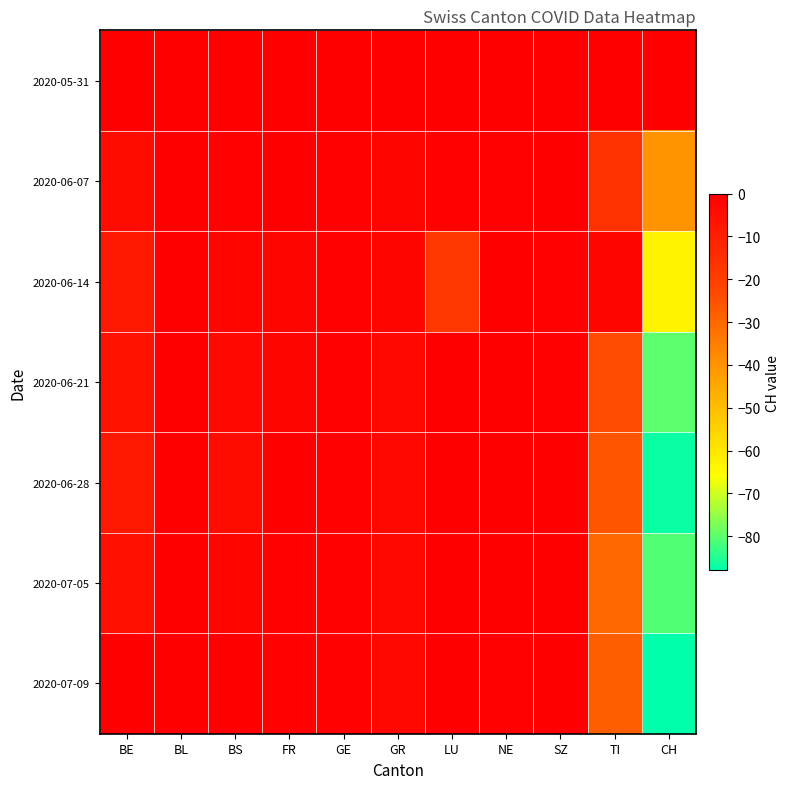

Reading left to right, list all the values displayed in this chart.

2020-05-31: BE=0	BL=0	BS=0	FR=0	GE=0	GR=0	LU=0	NE=0	SZ=0	TI=0	CH=0
2020-06-07: BE=-4	BL=0	BS=-1	FR=0	GE=-1	GR=-2	LU=-1	NE=-1	SZ=0	TI=-16	CH=-40
2020-06-14: BE=-8	BL=0	BS=-2	FR=-2	GE=-1	GR=-2	LU=-18	NE=1	SZ=-1	TI=-2	CH=-63
2020-06-21: BE=-6	BL=0	BS=-3	FR=-2	GE=-1	GR=-3	LU=0	NE=0	SZ=-1	TI=-24	CH=-80
2020-06-28: BE=-8	BL=0	BS=-4	FR=0	GE=-1	GR=-3	LU=0	NE=0	SZ=1	TI=-26	CH=-87
2020-07-05: BE=-5	BL=0	BS=-2	FR=-1	GE=-1	GR=-3	LU=0	NE=0	SZ=2	TI=-30	CH=-81
2020-07-09: BE=0	BL=1	BS=0	FR=-1	GE=-1	GR=-3	LU=0	NE=-1	SZ=2	TI=-28	CH=-88